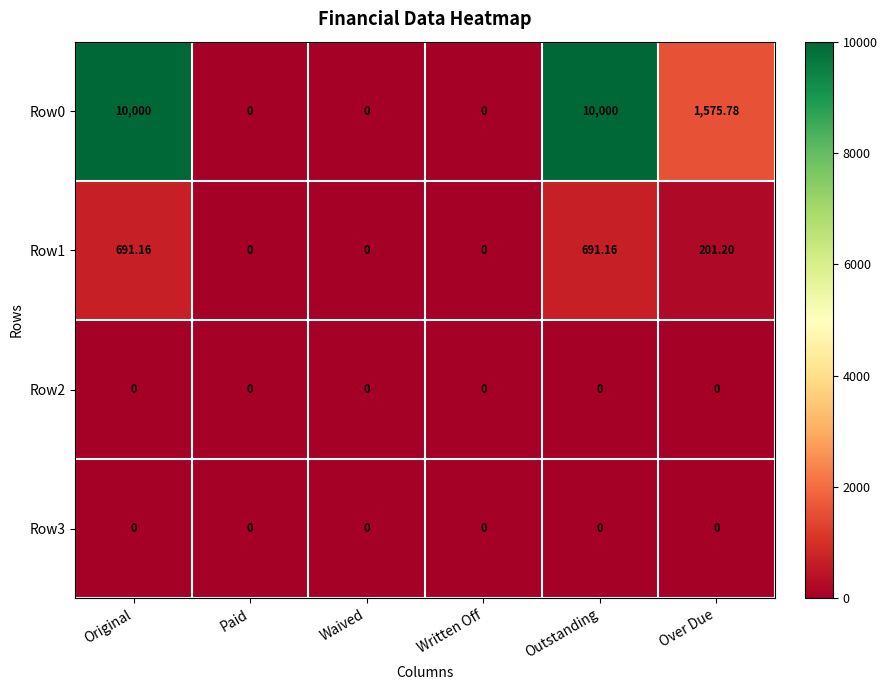

Between Written Off and Outstanding, which series saw the biggest shift?

Row0